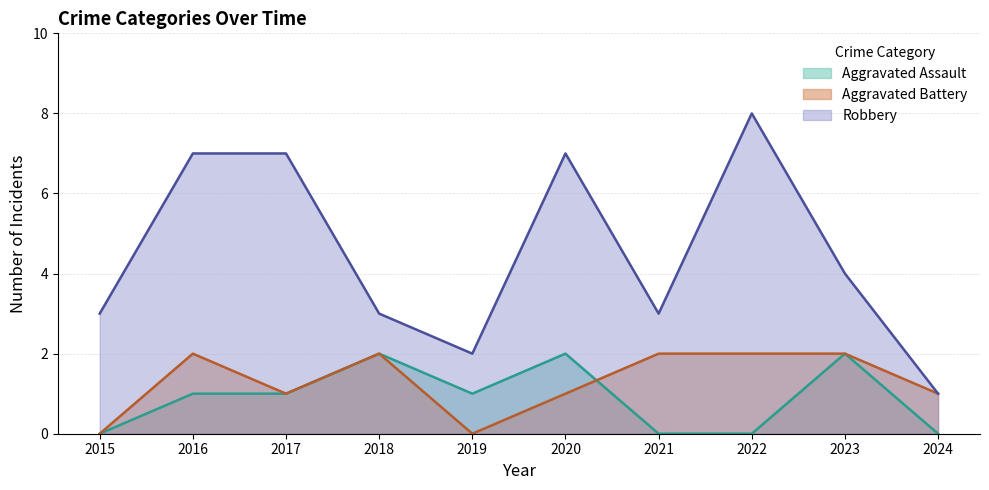

At how many categories does at least one series exceed 1?

9